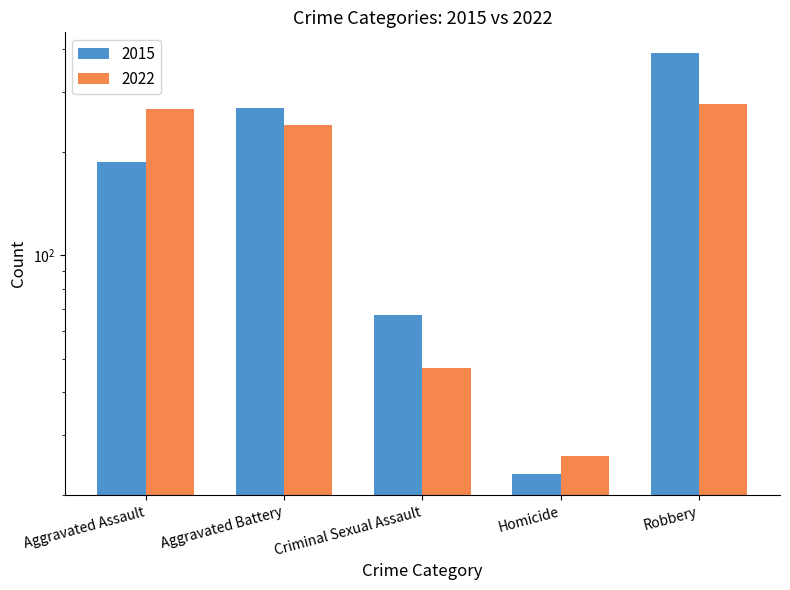

Which category has the highest value across all series?

Robbery